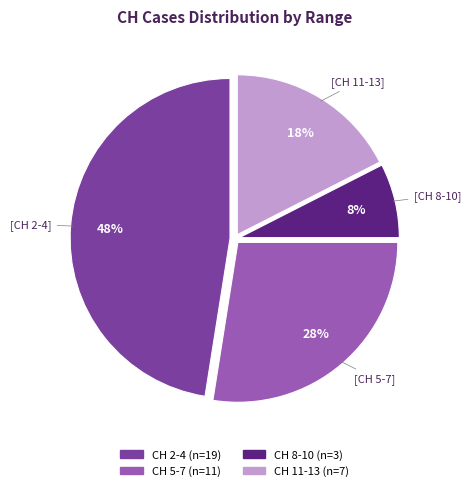

To the nearest percent, what is the difference between the largest and smallest slice percentages?

40%